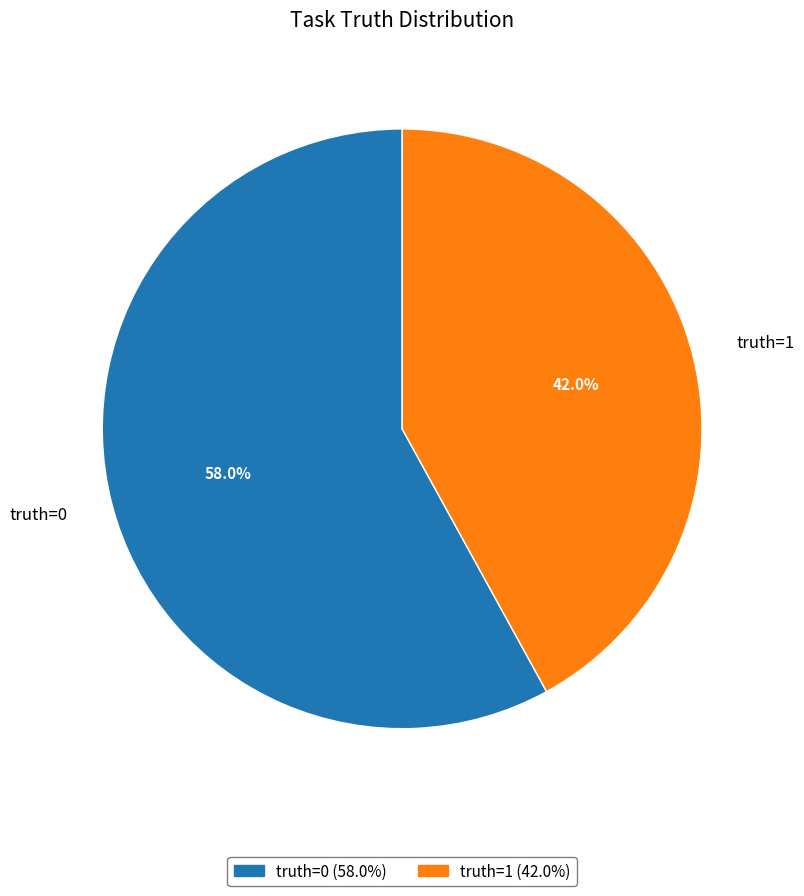

To the nearest percent, what is the difference between the truth=0 and truth=1 slice percentages?

16%